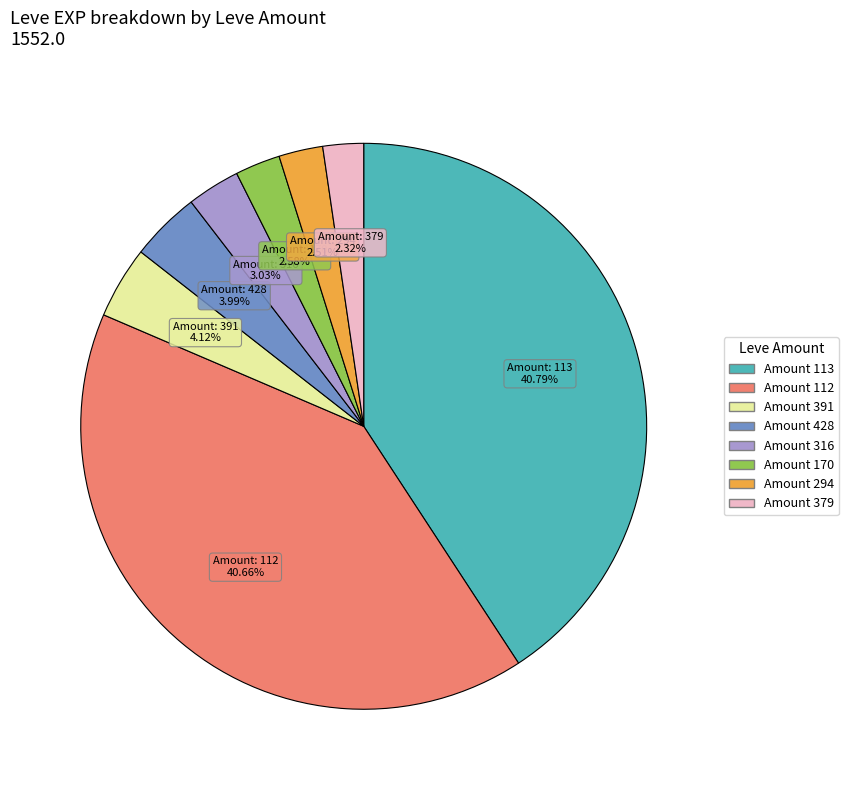

Is there any slice that represents more than half of the pie?

No